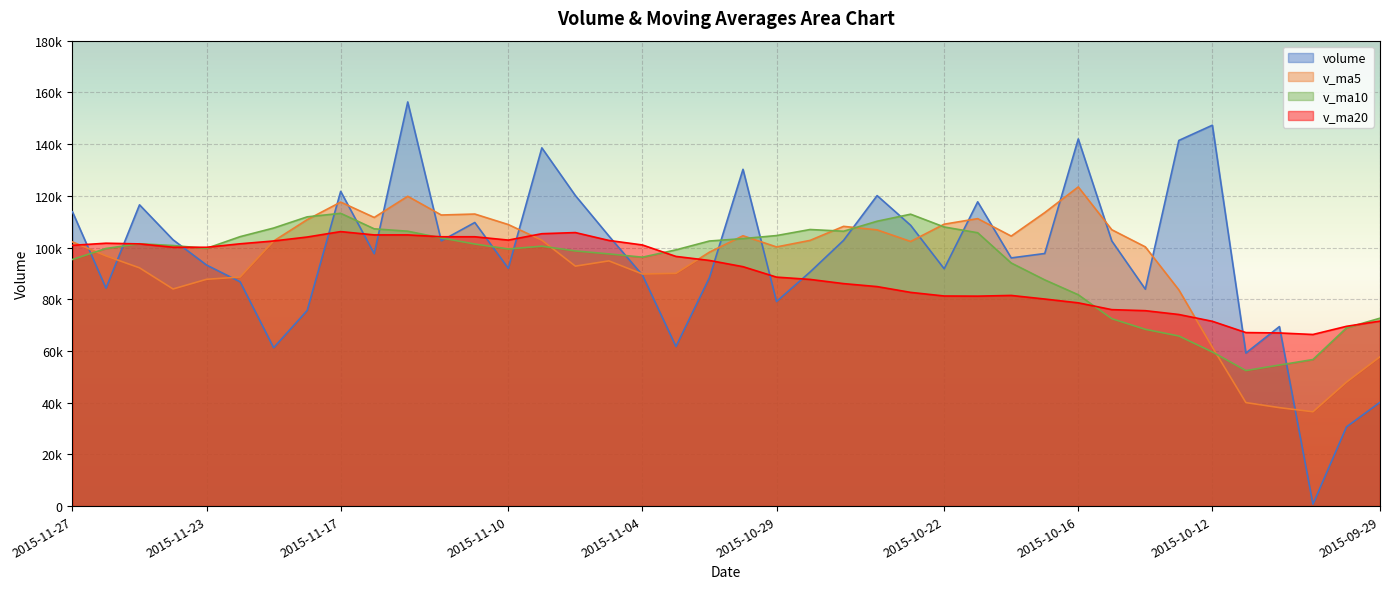

How many interior local peaks does the v_ma20 series have?

5